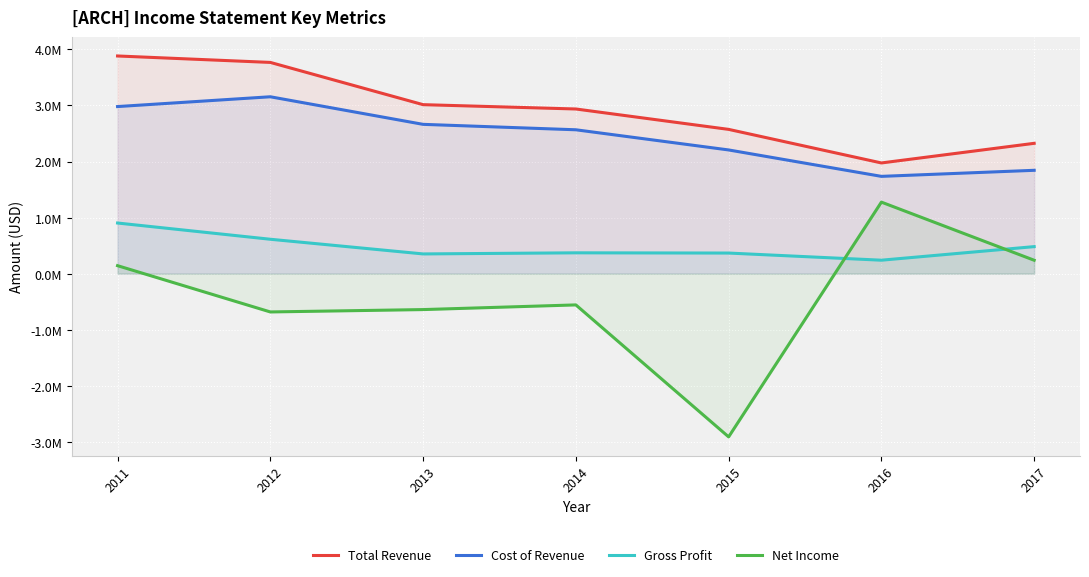

True or false: Gross Profit has more than 1 interior local peaks.

False